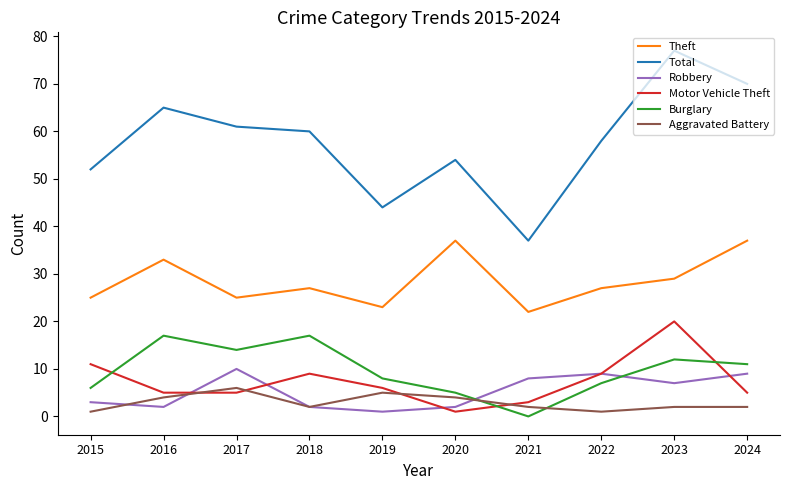

Between 2017 and 2021, which series saw the biggest shift?

Total